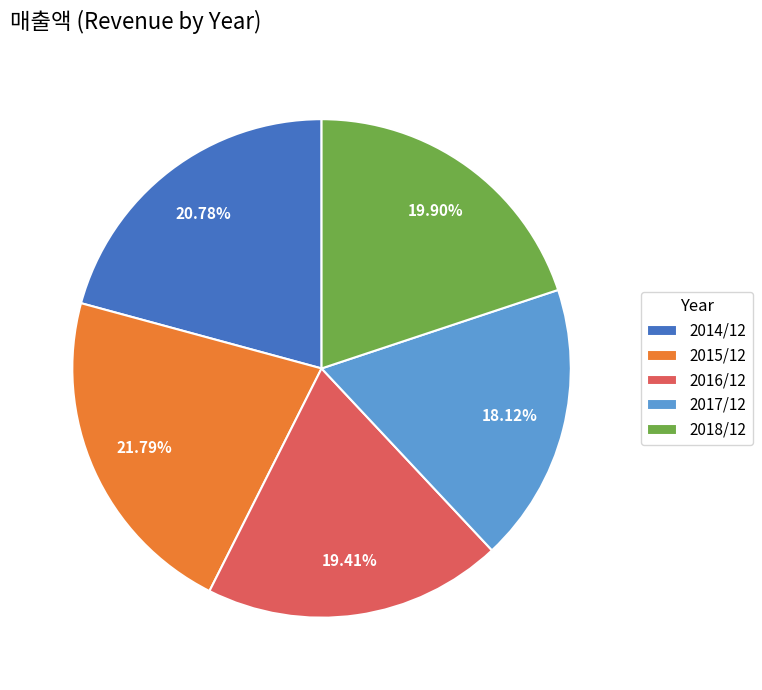

Which has a higher value, 2017/12 or 2015/12?

2015/12